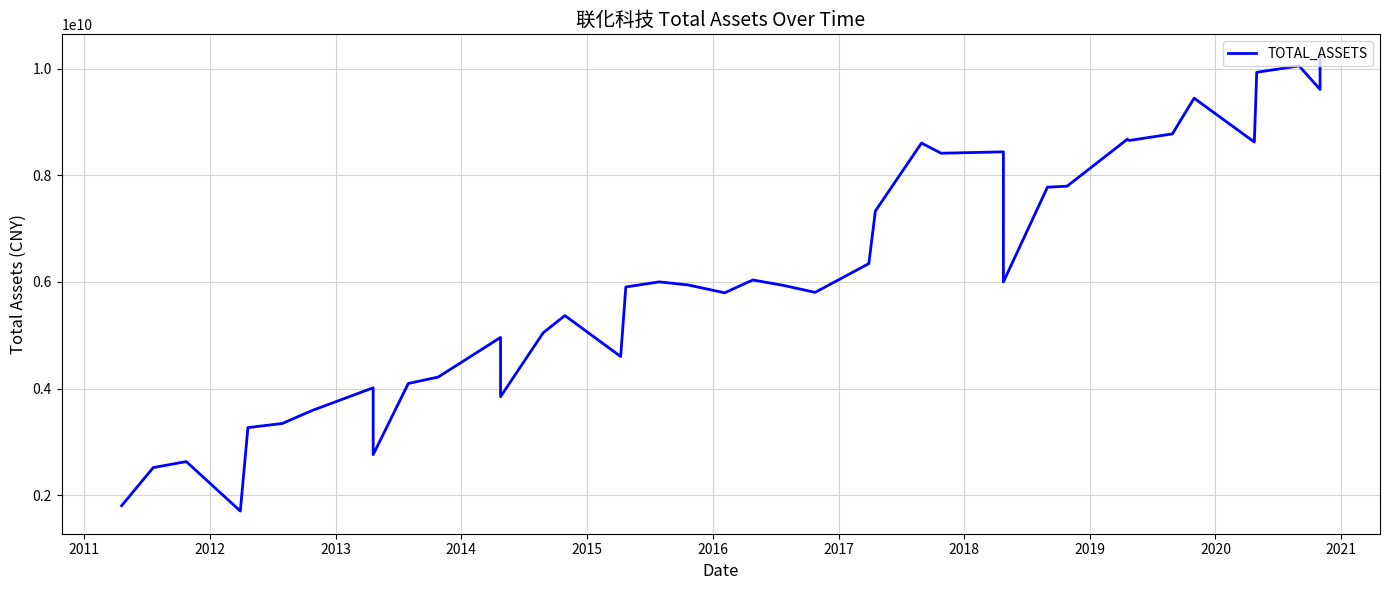

What is the value of the 27th point from the left?

8414373743.2